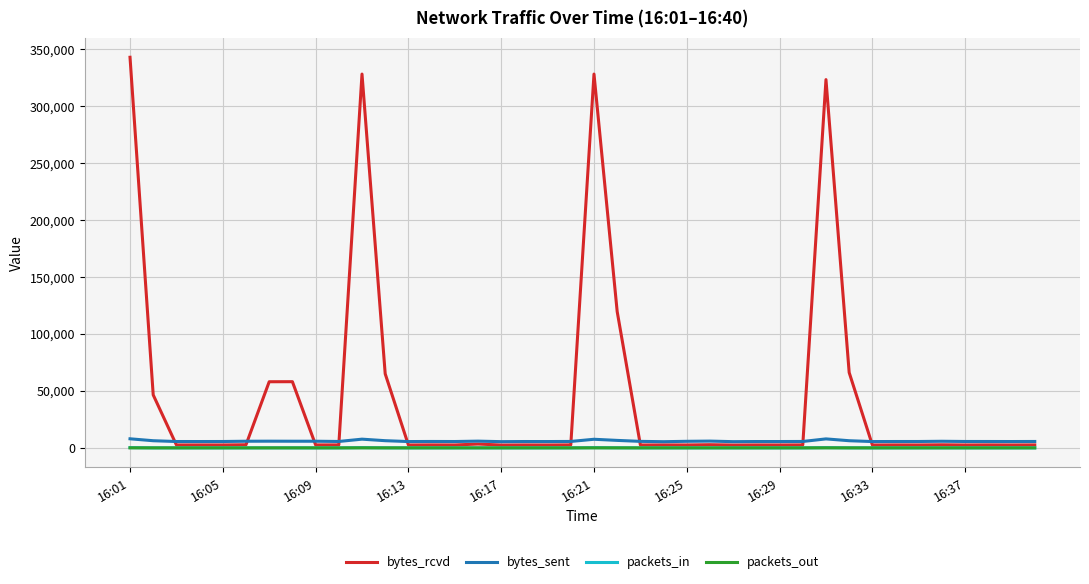

Which series has the largest total across all categories?

bytes_rcvd